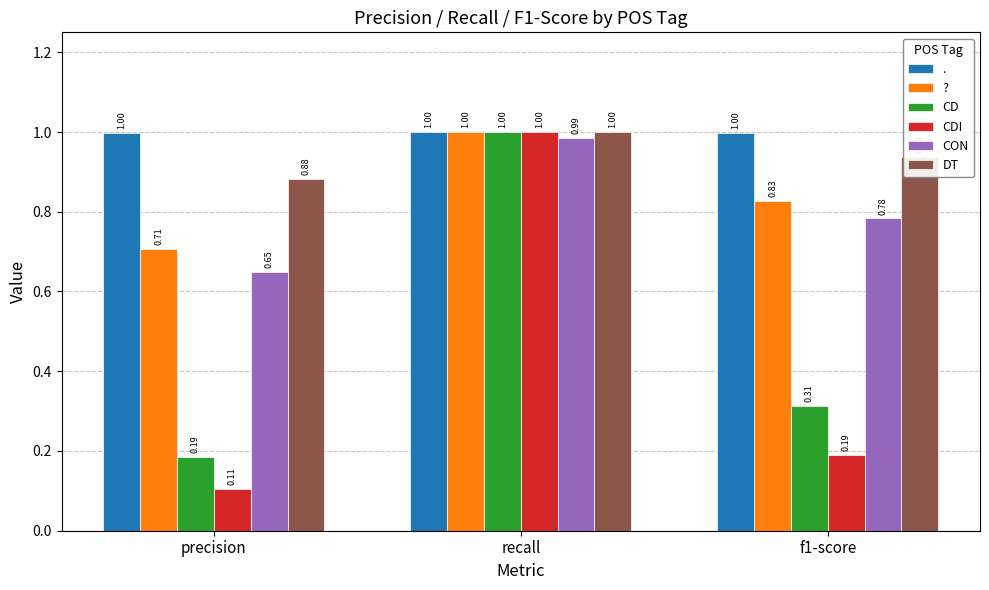

What are all the series names shown in the legend?

., ?, CD, CDI, CON, DT